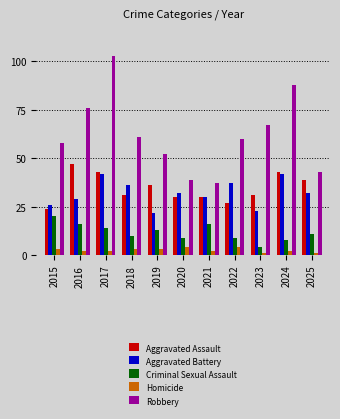

At how many categories does at least one series exceed 57?

7